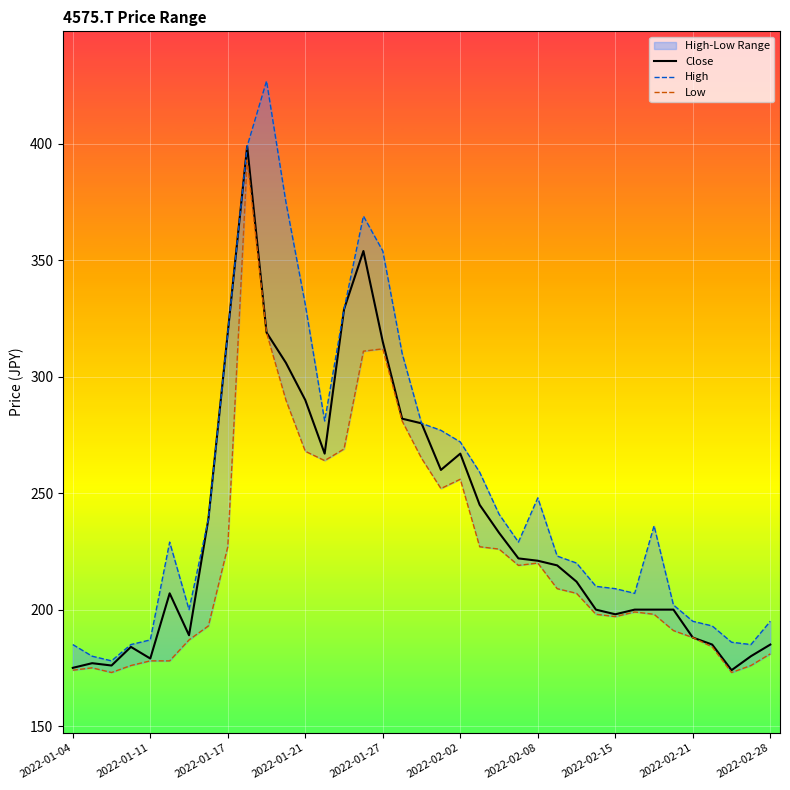

In High, how many points are lower than both neighbors (excluding endpoints)?

6